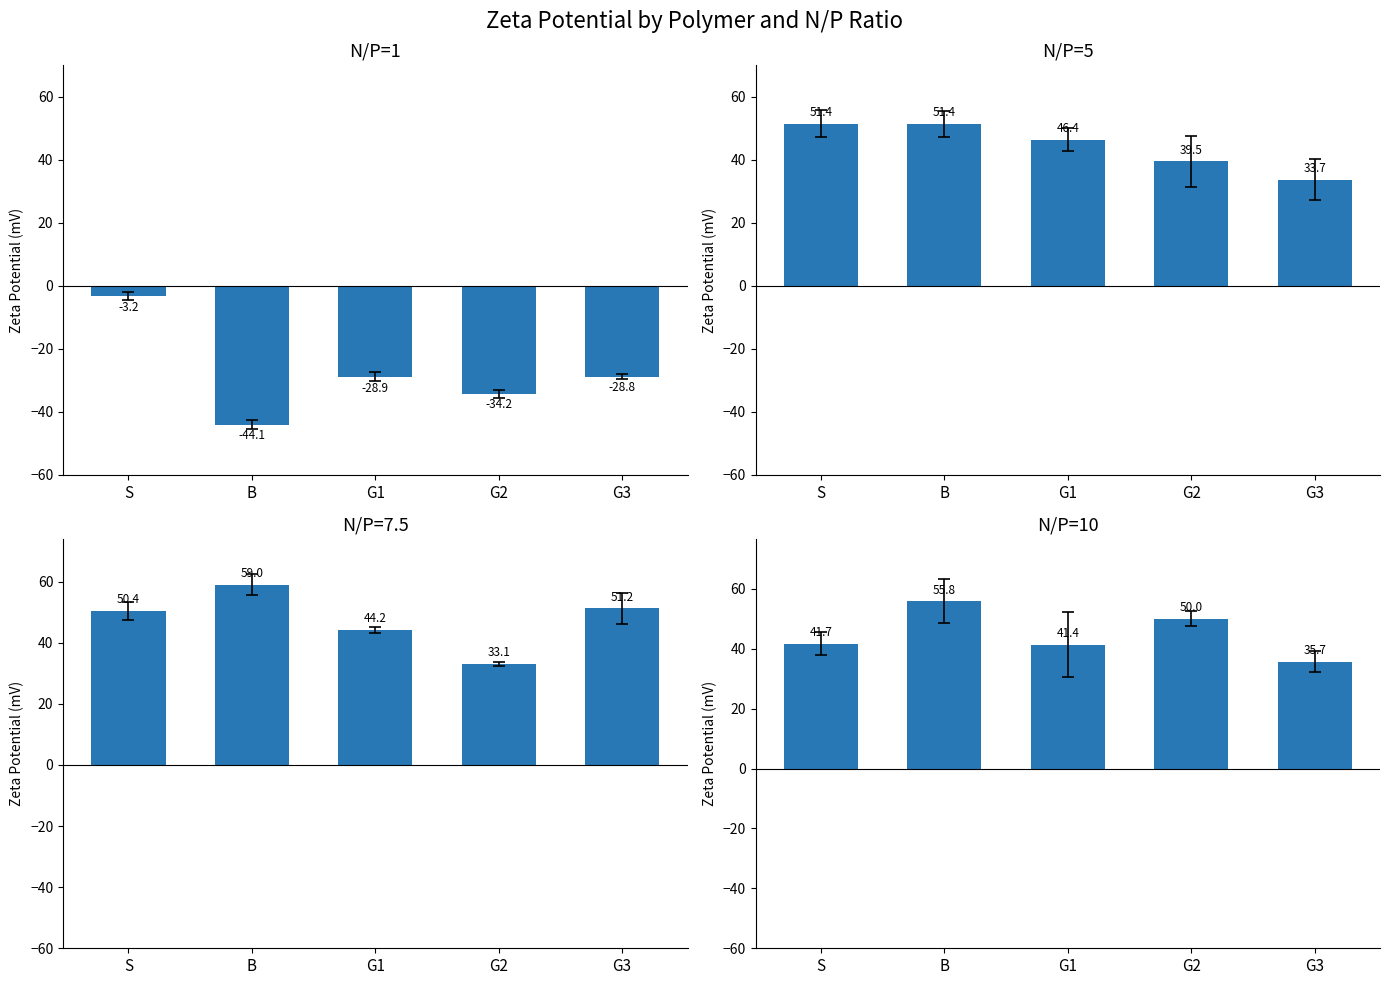

The value of N/P=10 at G3 is 20.4. True or false?

False